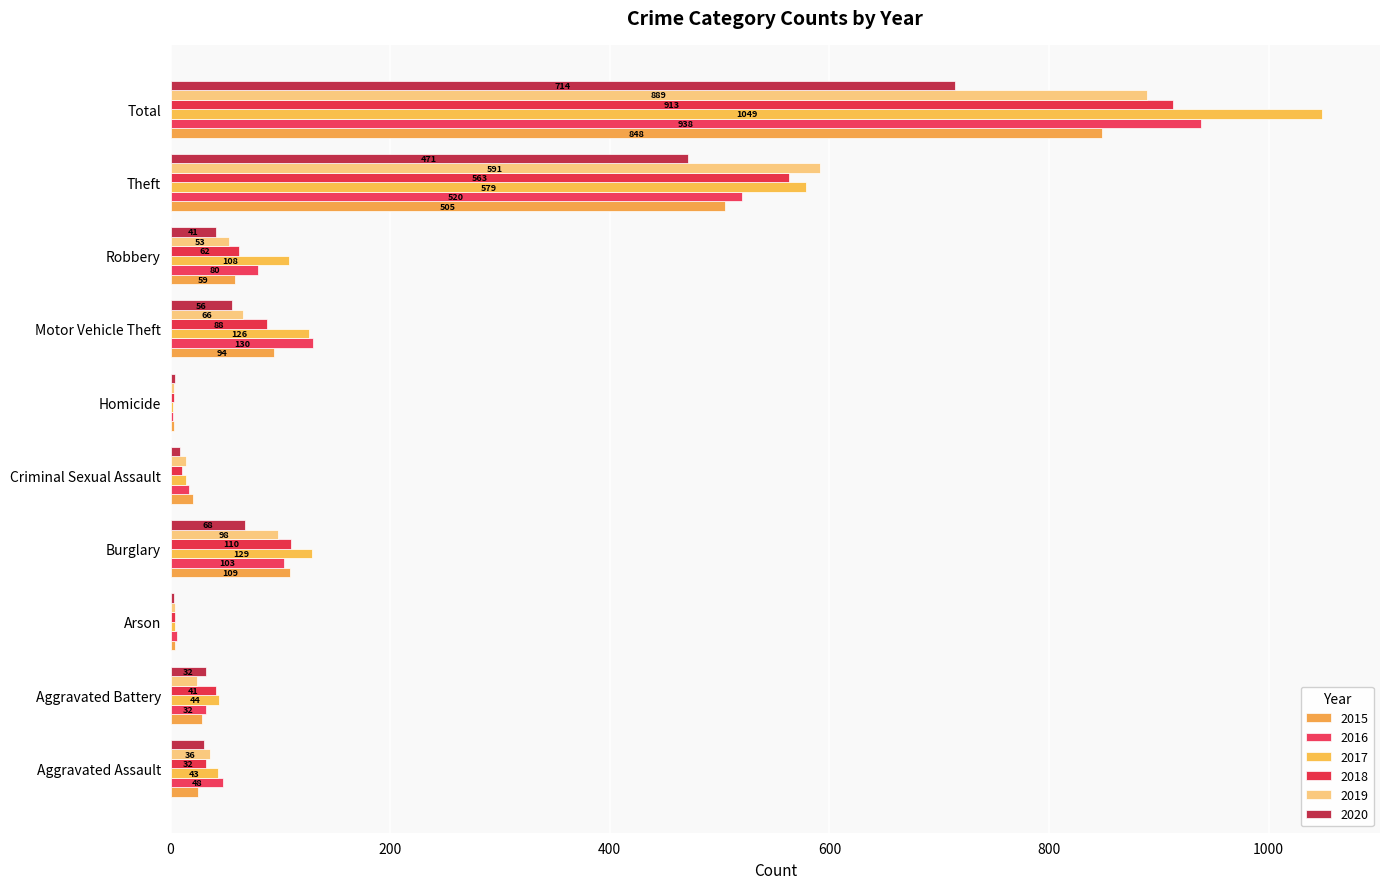

Reading left to right, extract all data points from this chart.

2015: Aggravated Assault=25	Aggravated Battery=29	Arson=4	Burglary=109	Criminal Sexual Assault=20	Homicide=3	Motor Vehicle Theft=94	Robbery=59	Theft=505	Total=848
2016: Aggravated Assault=48	Aggravated Battery=32	Arson=6	Burglary=103	Criminal Sexual Assault=17	Homicide=2	Motor Vehicle Theft=130	Robbery=80	Theft=520	Total=938
2017: Aggravated Assault=43	Aggravated Battery=44	Arson=4	Burglary=129	Criminal Sexual Assault=14	Homicide=2	Motor Vehicle Theft=126	Robbery=108	Theft=579	Total=1049
2018: Aggravated Assault=32	Aggravated Battery=41	Arson=4	Burglary=110	Criminal Sexual Assault=10	Homicide=3	Motor Vehicle Theft=88	Robbery=62	Theft=563	Total=913
2019: Aggravated Assault=36	Aggravated Battery=24	Arson=4	Burglary=98	Criminal Sexual Assault=14	Homicide=3	Motor Vehicle Theft=66	Robbery=53	Theft=591	Total=889
2020: Aggravated Assault=30	Aggravated Battery=32	Arson=3	Burglary=68	Criminal Sexual Assault=9	Homicide=4	Motor Vehicle Theft=56	Robbery=41	Theft=471	Total=714